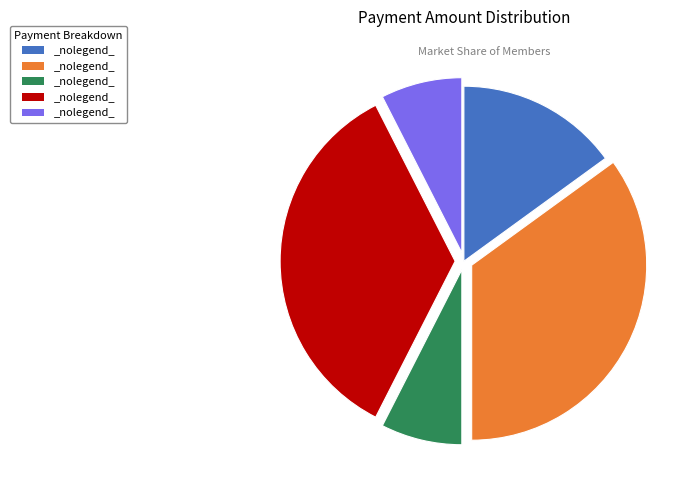

Does any single category account for the majority?

No